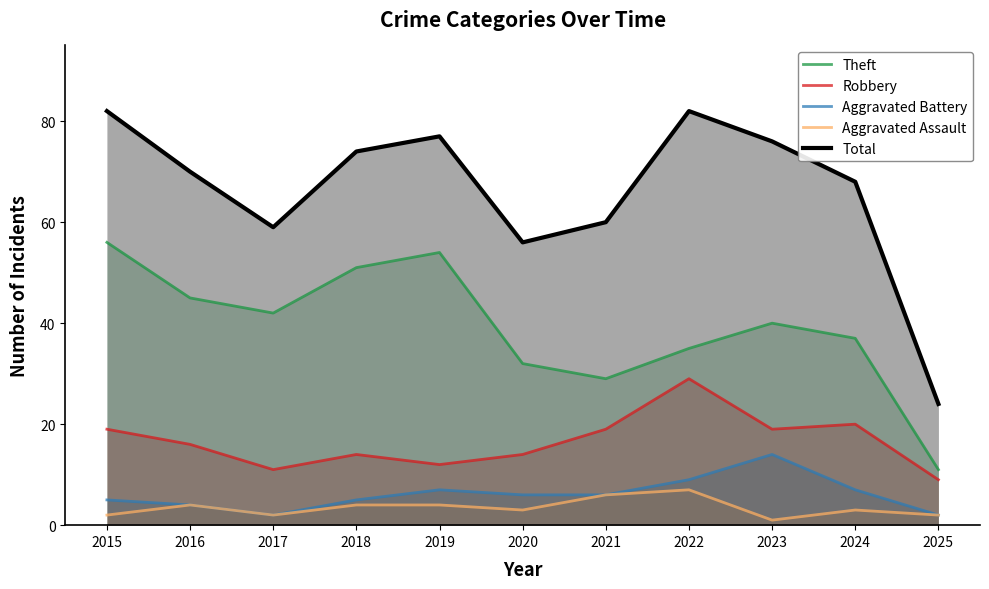

Where is the first local maximum for Aggravated Assault?

2016